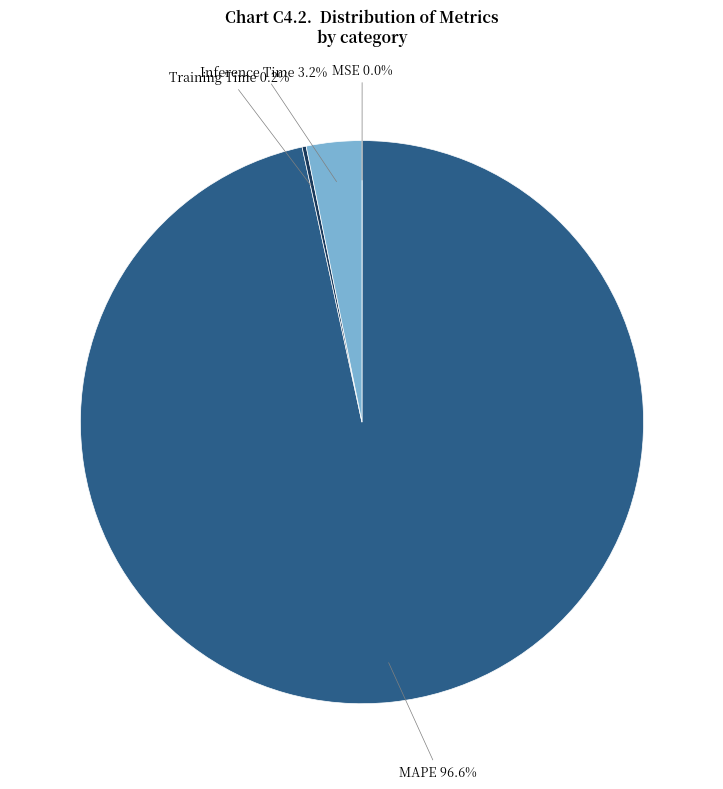

To the nearest percent, what portion does MAPE represent?

97%